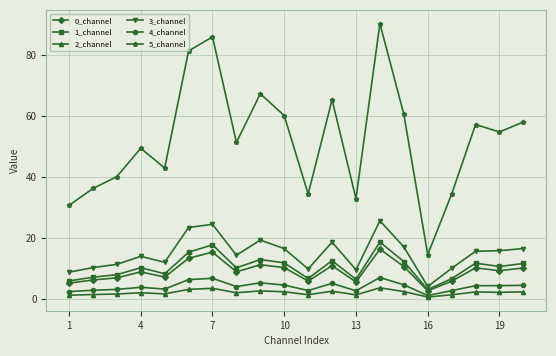

How many lines are shown in the chart?

6